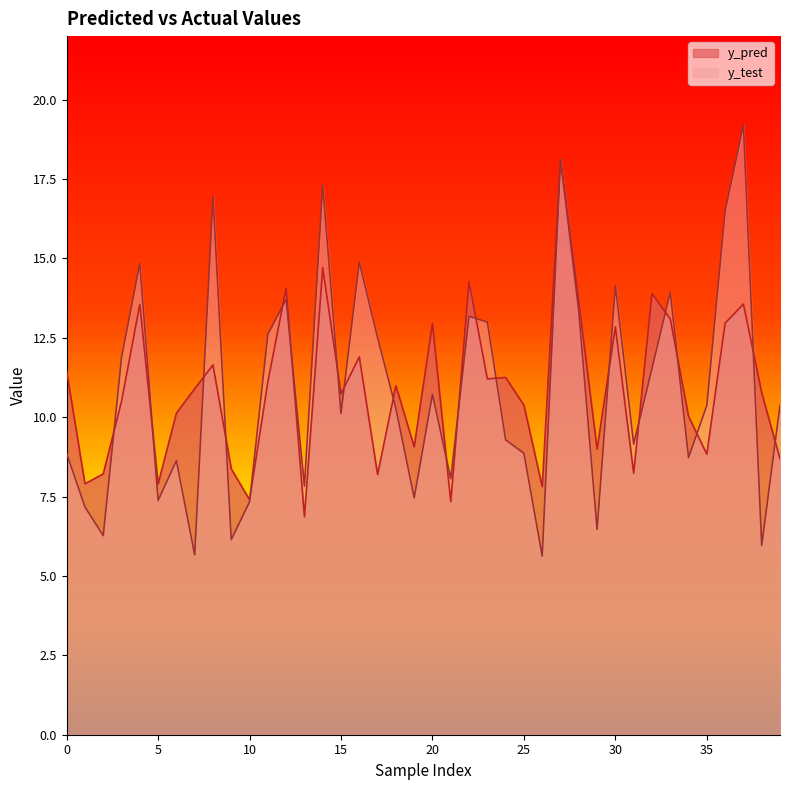

Read the y_pred value at 8.

11.6